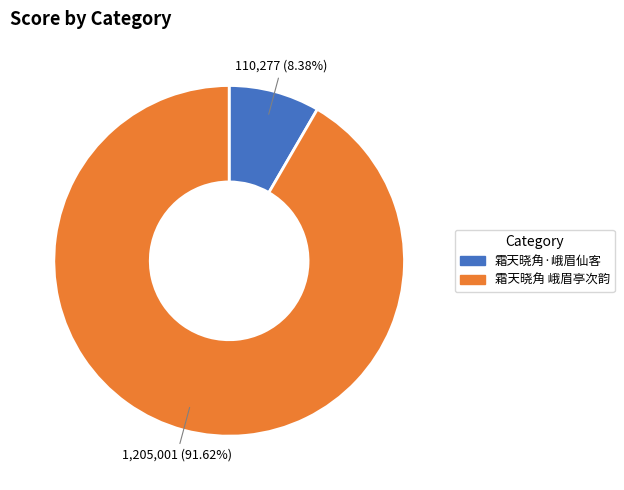

To the nearest percent, what is the average slice percentage?

50%